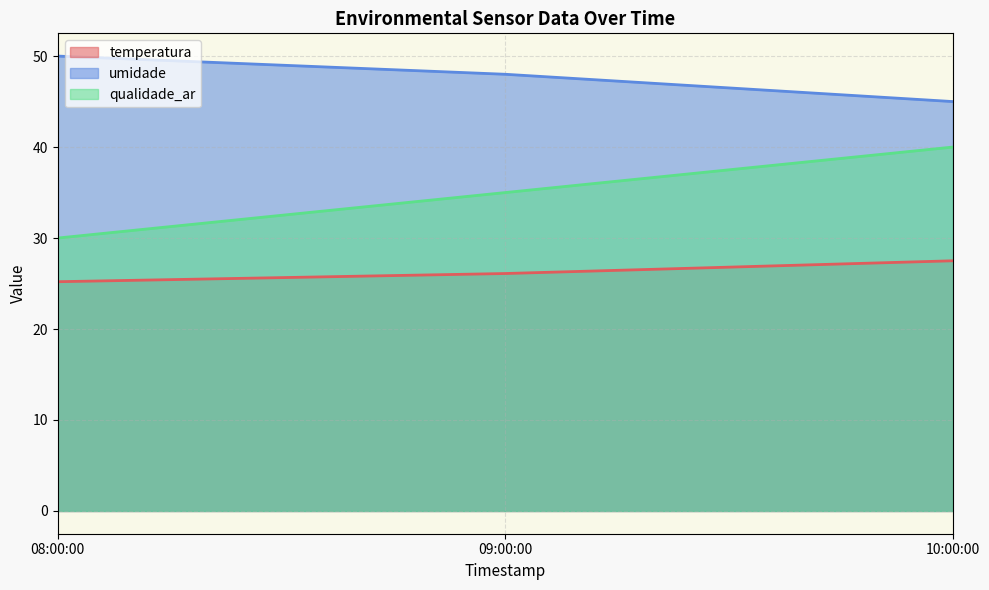

Rank the series at 09:00:00 from highest to lowest value.

umidade, qualidade_ar, temperatura